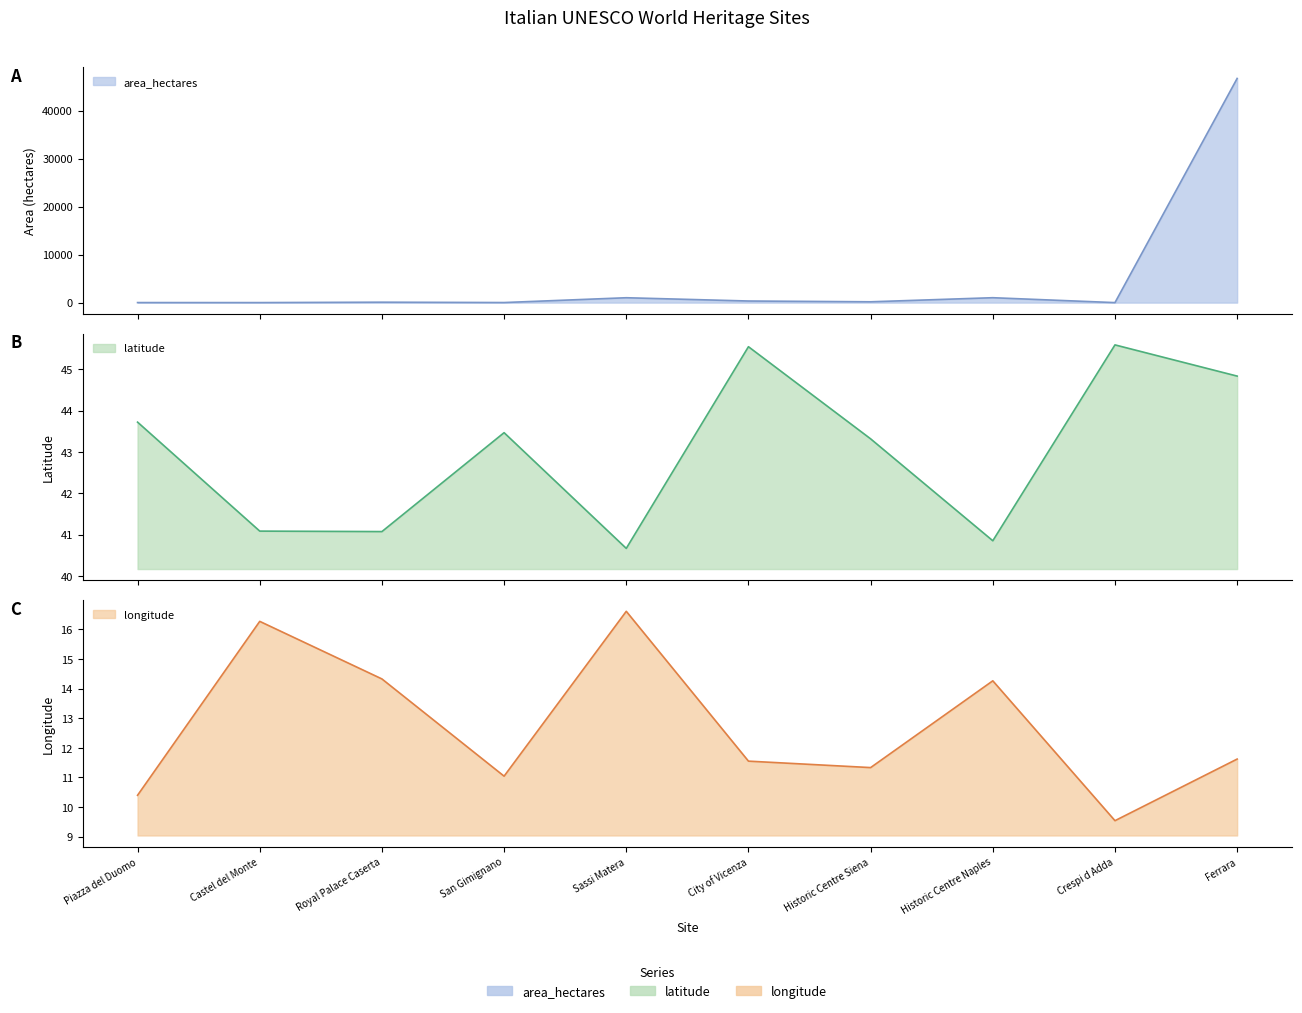

Count the number of categories in the chart.

10